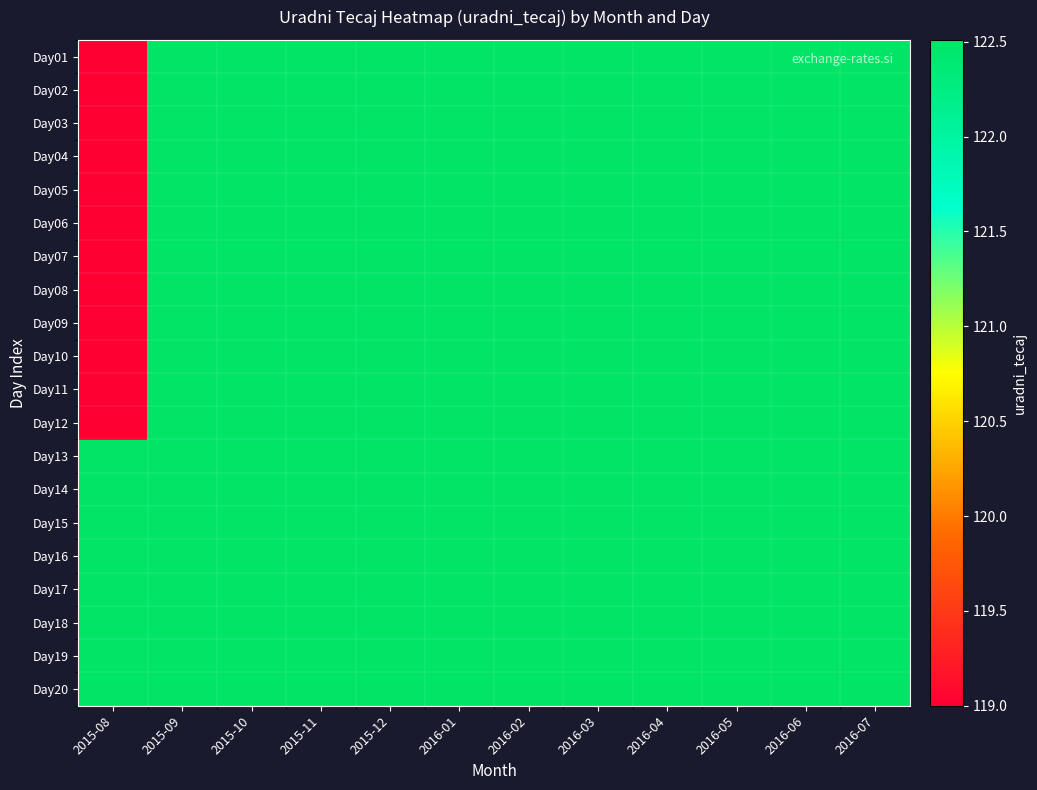

Reading left to right, transcribe all the data shown in this chart.

Day01: 2015-08=119.0	2015-09=122.5	2015-10=122.5	2015-11=122.5	2015-12=122.5	2016-01=122.5	2016-02=122.5	2016-03=122.5	2016-04=122.5	2016-05=122.5	2016-06=122.5	2016-07=122.5
Day02: 2015-08=119.0	2015-09=122.5	2015-10=122.5	2015-11=122.5	2015-12=122.5	2016-01=122.5	2016-02=122.5	2016-03=122.5	2016-04=122.5	2016-05=122.5	2016-06=122.5	2016-07=122.5
Day03: 2015-08=119.0	2015-09=122.5	2015-10=122.5	2015-11=122.5	2015-12=122.5	2016-01=122.5	2016-02=122.5	2016-03=122.5	2016-04=122.5	2016-05=122.5	2016-06=122.5	2016-07=122.5
Day04: 2015-08=119.0	2015-09=122.5	2015-10=122.5	2015-11=122.5	2015-12=122.5	2016-01=122.5	2016-02=122.5	2016-03=122.5	2016-04=122.5	2016-05=122.5	2016-06=122.5	2016-07=122.5
Day05: 2015-08=119.0	2015-09=122.5	2015-10=122.5	2015-11=122.5	2015-12=122.5	2016-01=122.5	2016-02=122.5	2016-03=122.5	2016-04=122.5	2016-05=122.5	2016-06=122.5	2016-07=122.5
Day06: 2015-08=119.0	2015-09=122.5	2015-10=122.5	2015-11=122.5	2015-12=122.5	2016-01=122.5	2016-02=122.5	2016-03=122.5	2016-04=122.5	2016-05=122.5	2016-06=122.5	2016-07=122.5
Day07: 2015-08=119.0	2015-09=122.5	2015-10=122.5	2015-11=122.5	2015-12=122.5	2016-01=122.5	2016-02=122.5	2016-03=122.5	2016-04=122.5	2016-05=122.5	2016-06=122.5	2016-07=122.5
Day08: 2015-08=119.0	2015-09=122.5	2015-10=122.5	2015-11=122.5	2015-12=122.5	2016-01=122.5	2016-02=122.5	2016-03=122.5	2016-04=122.5	2016-05=122.5	2016-06=122.5	2016-07=122.5
Day09: 2015-08=119.0	2015-09=122.5	2015-10=122.5	2015-11=122.5	2015-12=122.5	2016-01=122.5	2016-02=122.5	2016-03=122.5	2016-04=122.5	2016-05=122.5	2016-06=122.5	2016-07=122.5
Day10: 2015-08=119.0	2015-09=122.5	2015-10=122.5	2015-11=122.5	2015-12=122.5	2016-01=122.5	2016-02=122.5	2016-03=122.5	2016-04=122.5	2016-05=122.5	2016-06=122.5	2016-07=122.5
Day11: 2015-08=119.0	2015-09=122.5	2015-10=122.5	2015-11=122.5	2015-12=122.5	2016-01=122.5	2016-02=122.5	2016-03=122.5	2016-04=122.5	2016-05=122.5	2016-06=122.5	2016-07=122.5
Day12: 2015-08=119.0	2015-09=122.5	2015-10=122.5	2015-11=122.5	2015-12=122.5	2016-01=122.5	2016-02=122.5	2016-03=122.5	2016-04=122.5	2016-05=122.5	2016-06=122.5	2016-07=122.5
Day13: 2015-08=122.5	2015-09=122.5	2015-10=122.5	2015-11=122.5	2015-12=122.5	2016-01=122.5	2016-02=122.5	2016-03=122.5	2016-04=122.5	2016-05=122.5	2016-06=122.5	2016-07=122.5
Day14: 2015-08=122.5	2015-09=122.5	2015-10=122.5	2015-11=122.5	2015-12=122.5	2016-01=122.5	2016-02=122.5	2016-03=122.5	2016-04=122.5	2016-05=122.5	2016-06=122.5	2016-07=122.5
Day15: 2015-08=122.5	2015-09=122.5	2015-10=122.5	2015-11=122.5	2015-12=122.5	2016-01=122.5	2016-02=122.5	2016-03=122.5	2016-04=122.5	2016-05=122.5	2016-06=122.5	2016-07=122.5
Day16: 2015-08=122.5	2015-09=122.5	2015-10=122.5	2015-11=122.5	2015-12=122.5	2016-01=122.5	2016-02=122.5	2016-03=122.5	2016-04=122.5	2016-05=122.5	2016-06=122.5	2016-07=122.5
Day17: 2015-08=122.5	2015-09=122.5	2015-10=122.5	2015-11=122.5	2015-12=122.5	2016-01=122.5	2016-02=122.5	2016-03=122.5	2016-04=122.5	2016-05=122.5	2016-06=122.5	2016-07=122.5
Day18: 2015-08=122.5	2015-09=122.5	2015-10=122.5	2015-11=122.5	2015-12=122.5	2016-01=122.5	2016-02=122.5	2016-03=122.5	2016-04=122.5	2016-05=122.5	2016-06=122.5	2016-07=122.5
Day19: 2015-08=122.5	2015-09=122.5	2015-10=122.5	2015-11=122.5	2015-12=122.5	2016-01=122.5	2016-02=122.5	2016-03=122.5	2016-04=122.5	2016-05=122.5	2016-06=122.5	2016-07=122.5
Day20: 2015-08=122.5	2015-09=122.5	2015-10=122.5	2015-11=122.5	2015-12=122.5	2016-01=122.5	2016-02=122.5	2016-03=122.5	2016-04=122.5	2016-05=122.5	2016-06=122.5	2016-07=122.5